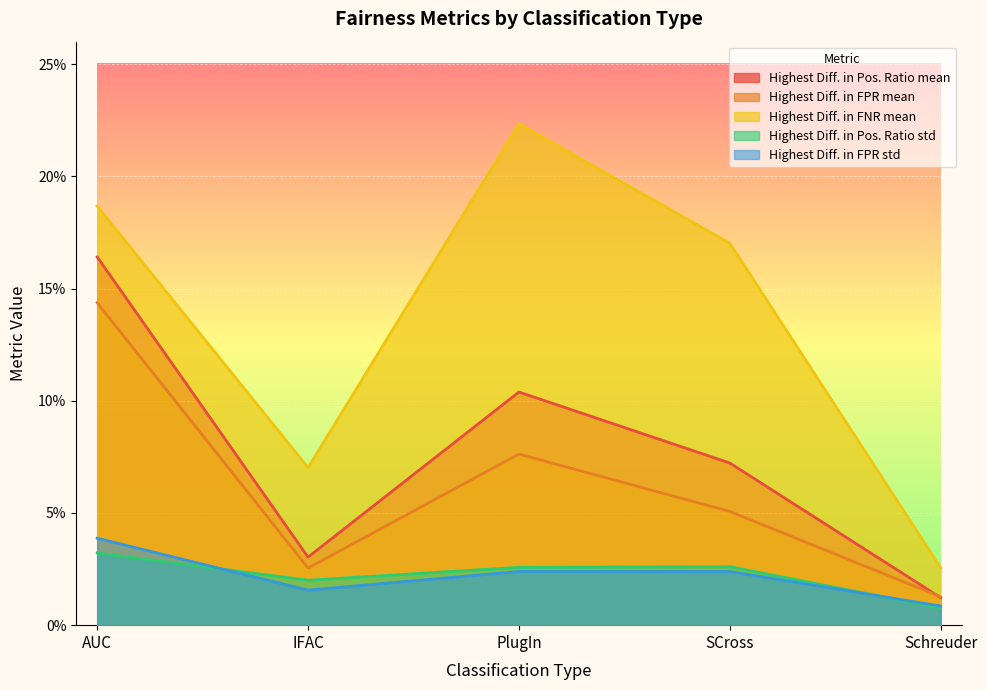

What is the sum of all Highest Diff. in Pos. Ratio mean values?

0.4